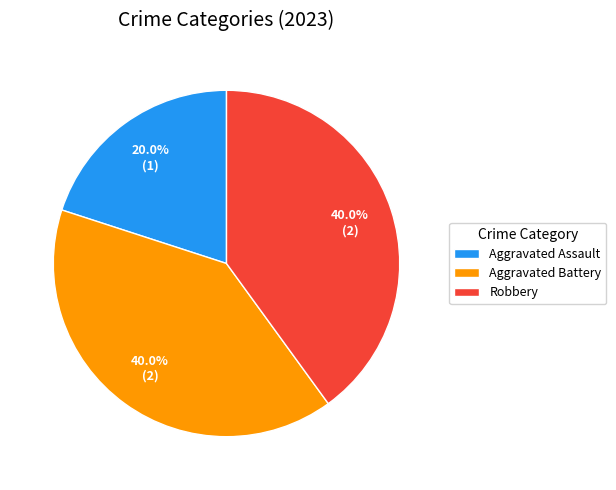

Does Aggravated Battery account for over 50% of the chart?

No